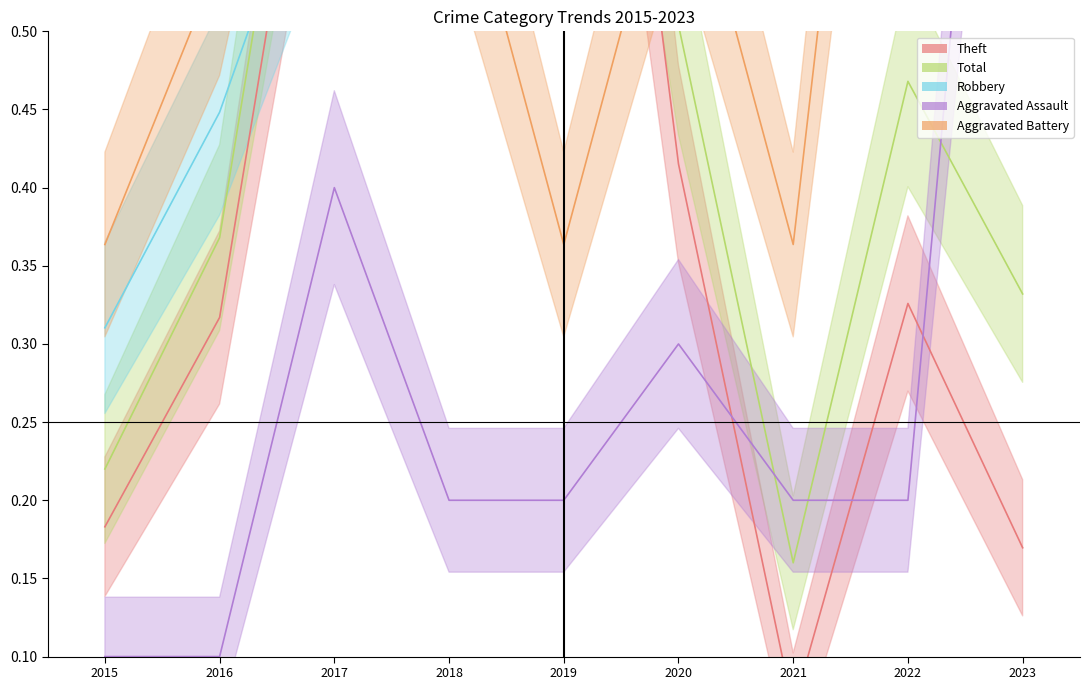

Is this an area chart (filled region under the line)?

No